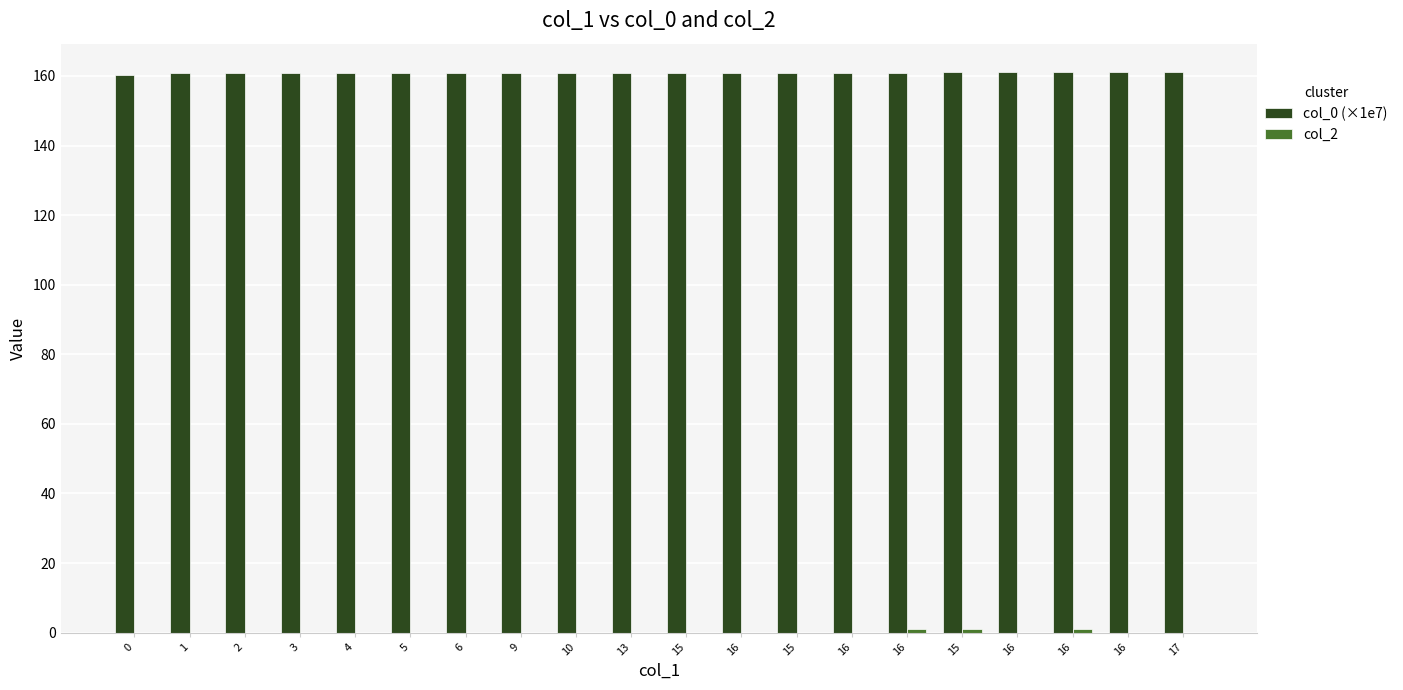

How many groups of bars are there?

20